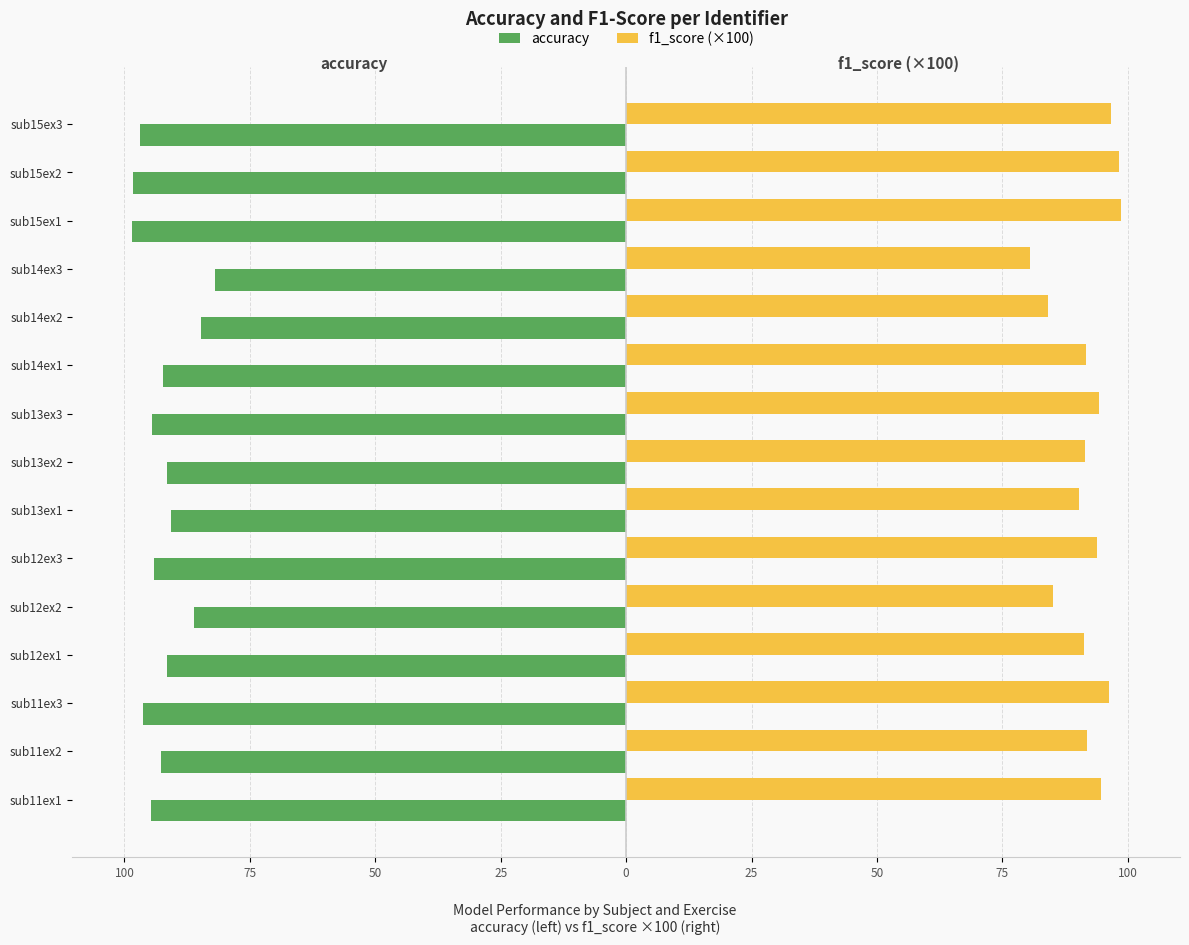

What are all the series names shown in the legend?

accuracy, f1_score (×100)